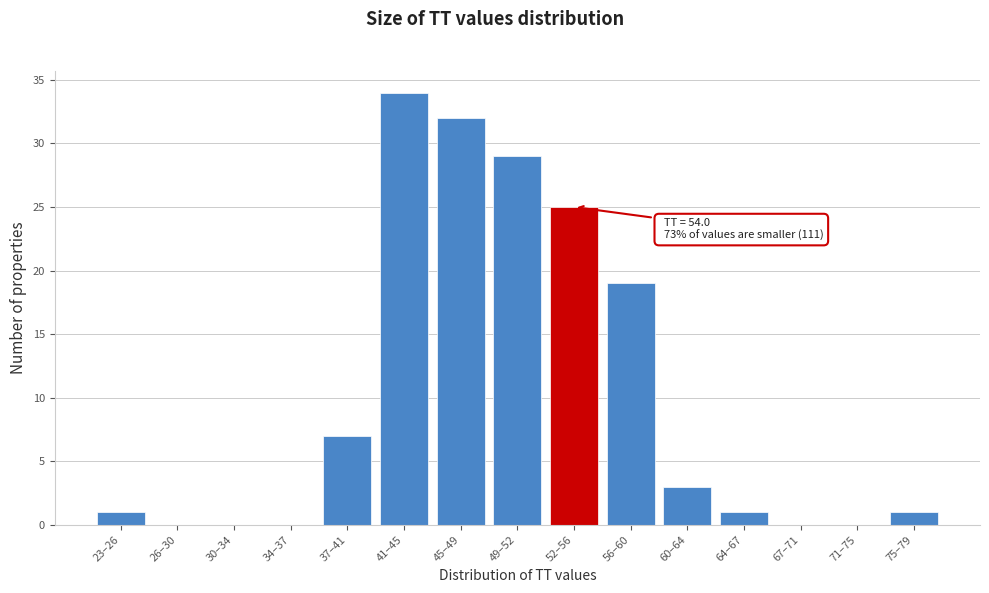

Reading left to right, extract all data points from this chart.

23–26=1	26–30=0	30–34=0	34–37=0	37–41=7	41–45=34	45–49=32	49–52=29	52–56=25	56–60=19	60–64=3	64–67=1	67–71=0	71–75=0	75–79=1